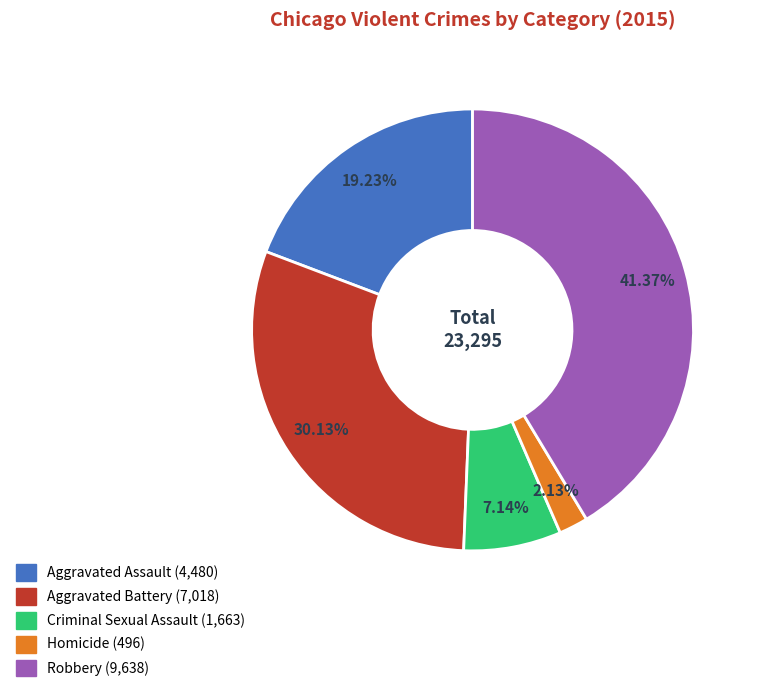

How many segments does this pie chart have?

5